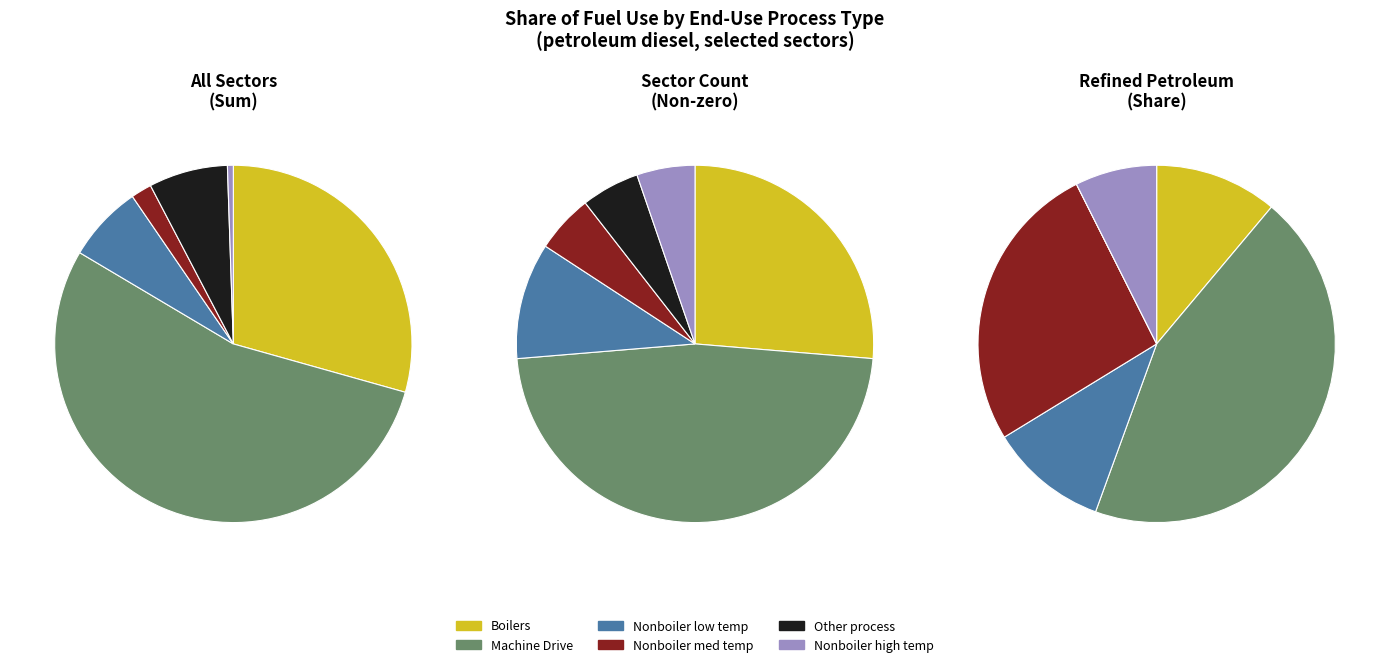

The pulp paper and printing 17T18 slice represents 12% of the pie. True or false?

False